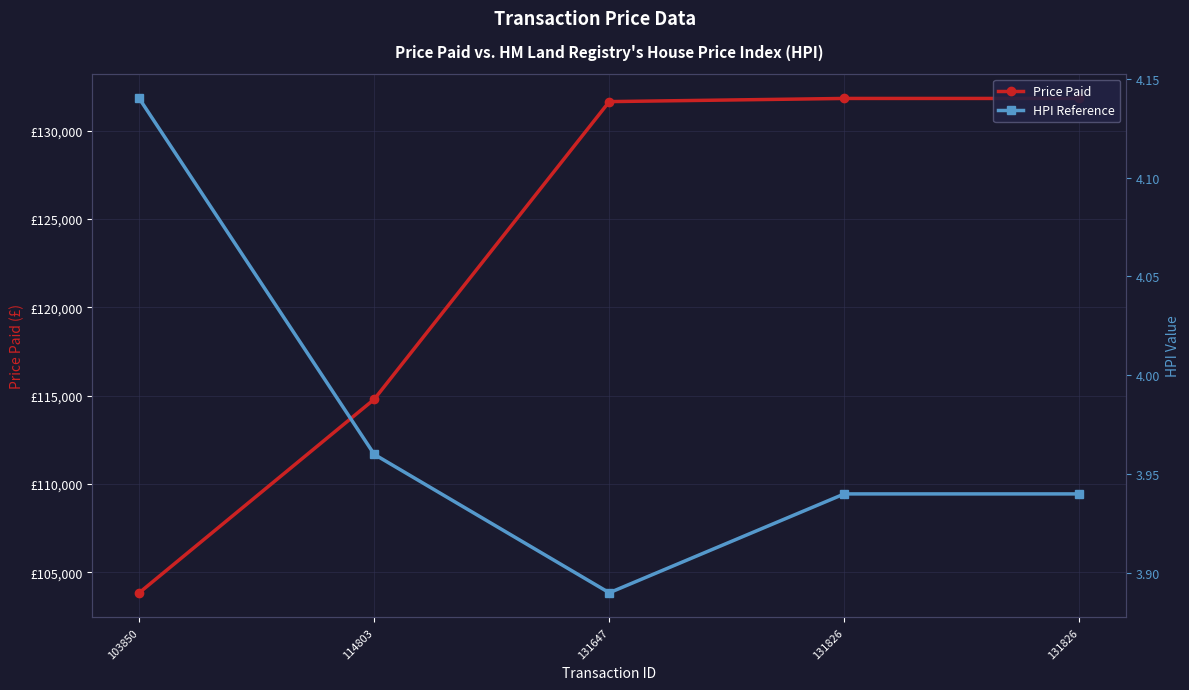

Rank the series at 114803 from highest to lowest value.

Price Paid, HPI Reference